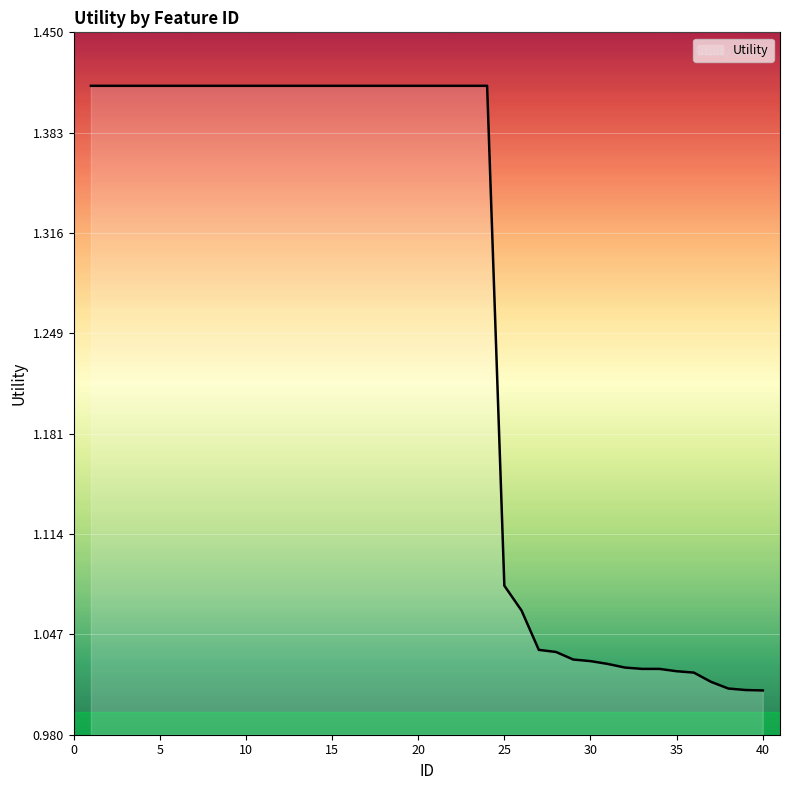

How many series are shown in this chart?

1